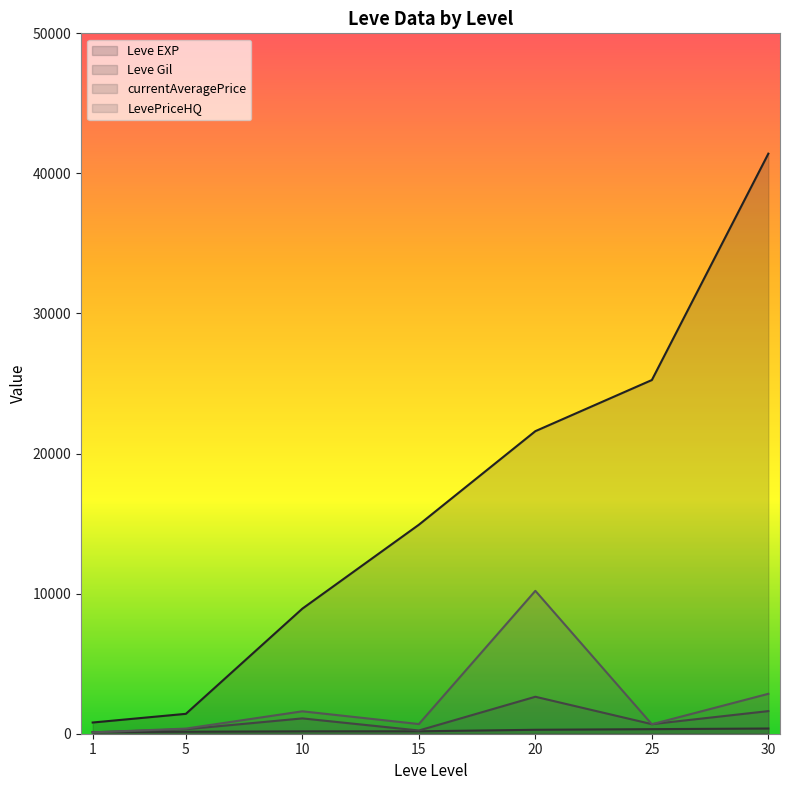

Where does the Leve EXP series first go above 14920?

20